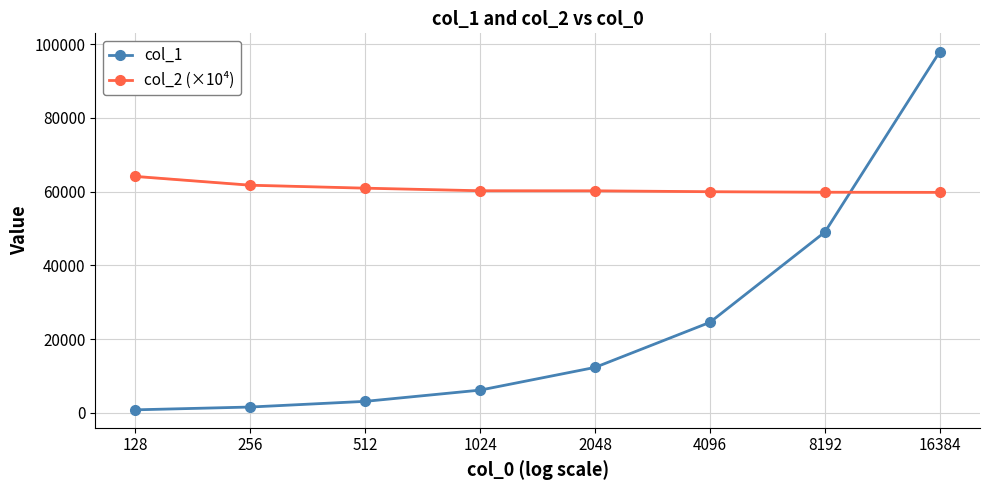

List the series in order of their peak value, highest first.

col_1, col_2 (×10⁴)